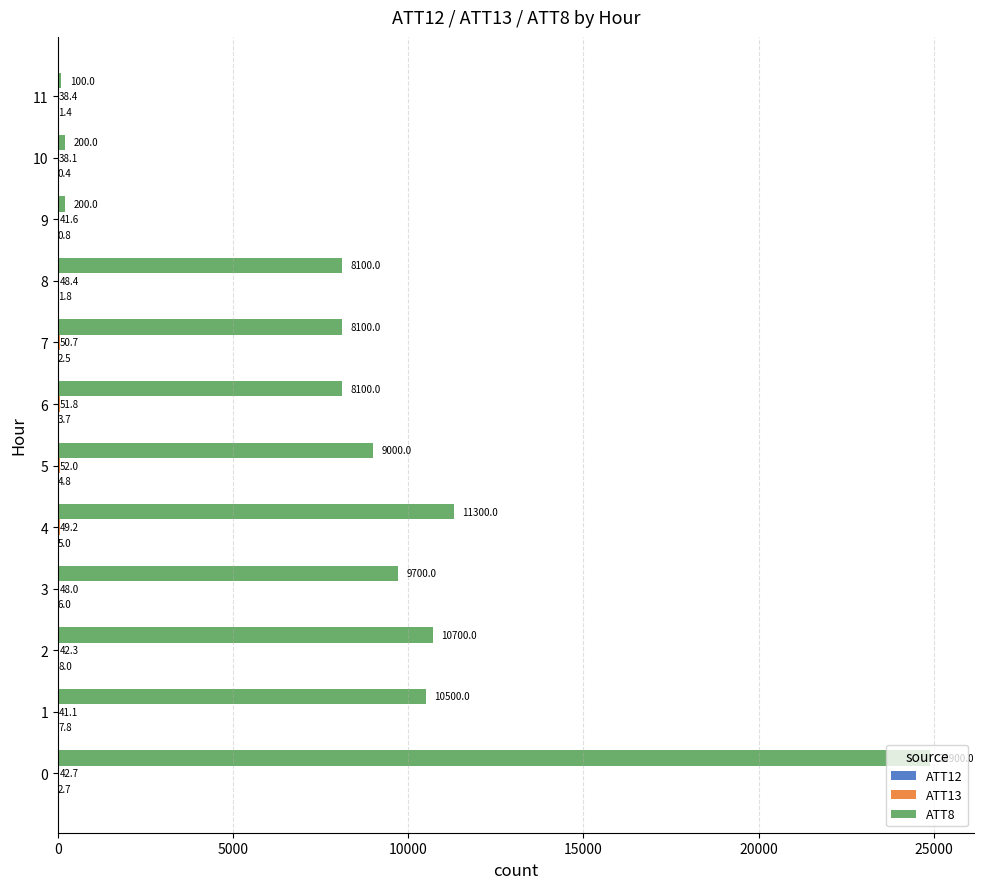

How many data points does each series have?

12